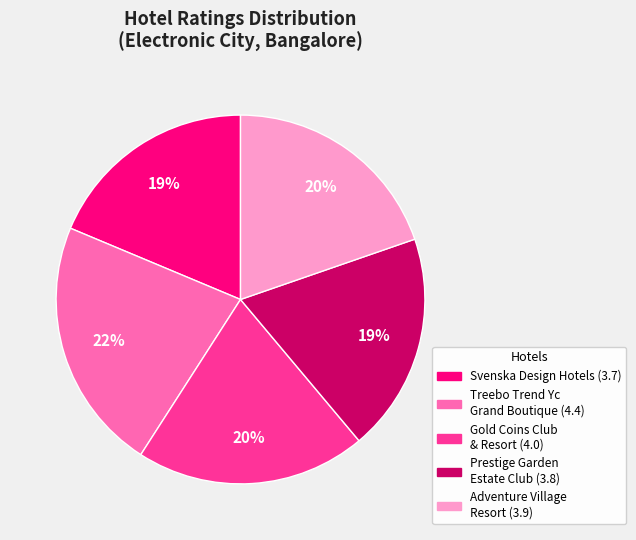

To the nearest percent, what is the average slice percentage?

20%